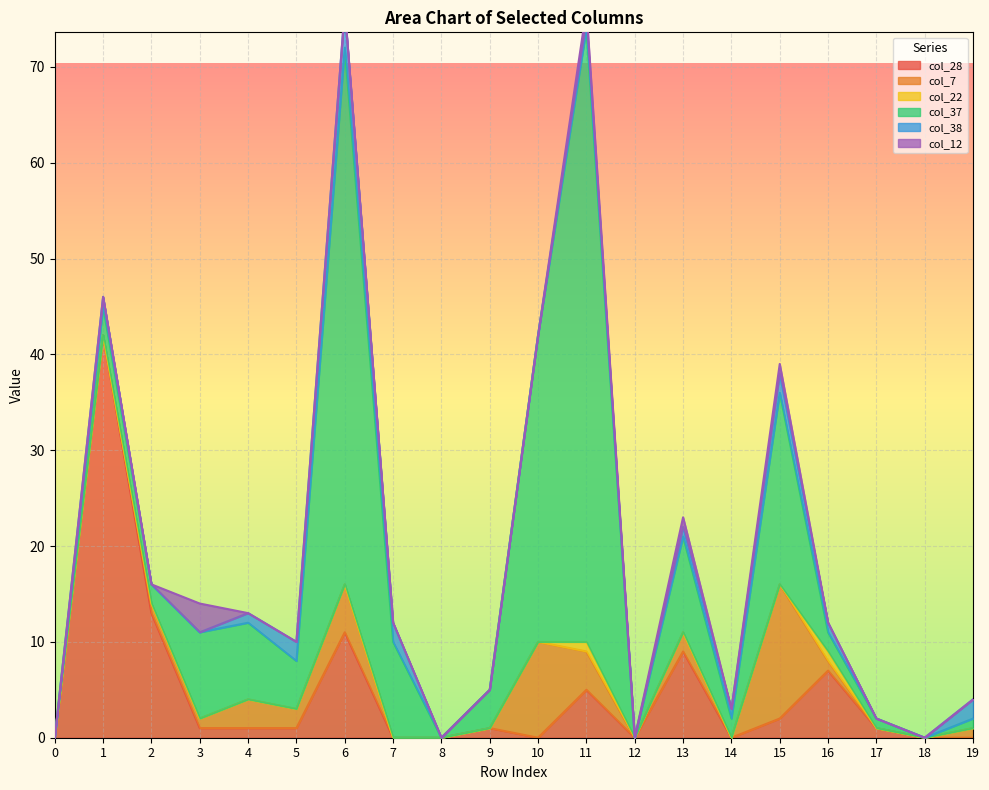

What are all the series names shown in the legend?

col_28, col_7, col_22, col_37, col_38, col_12